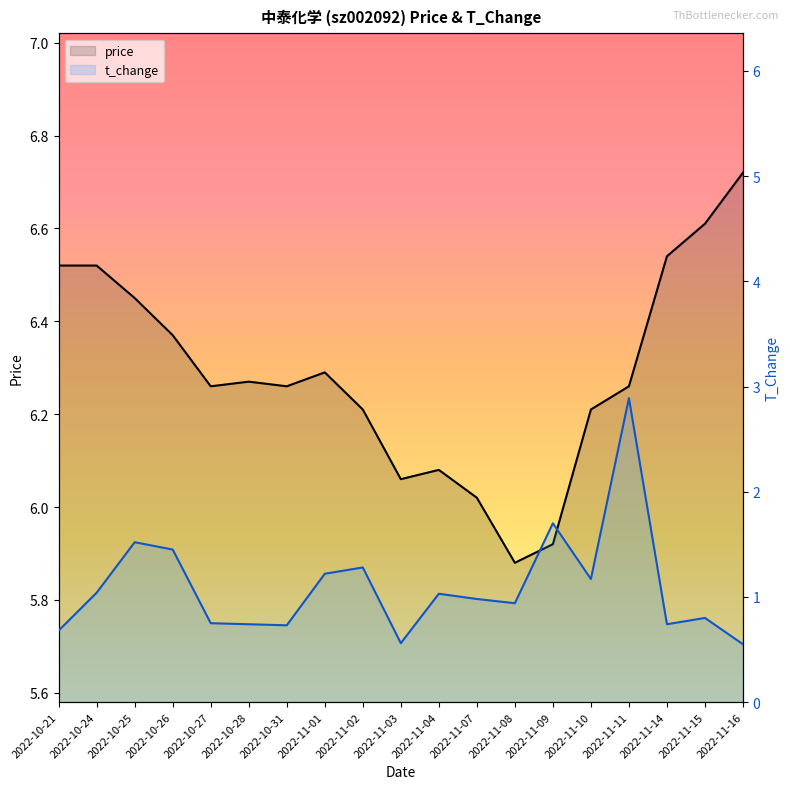

True or false: t_change and price intersect in this chart.

False